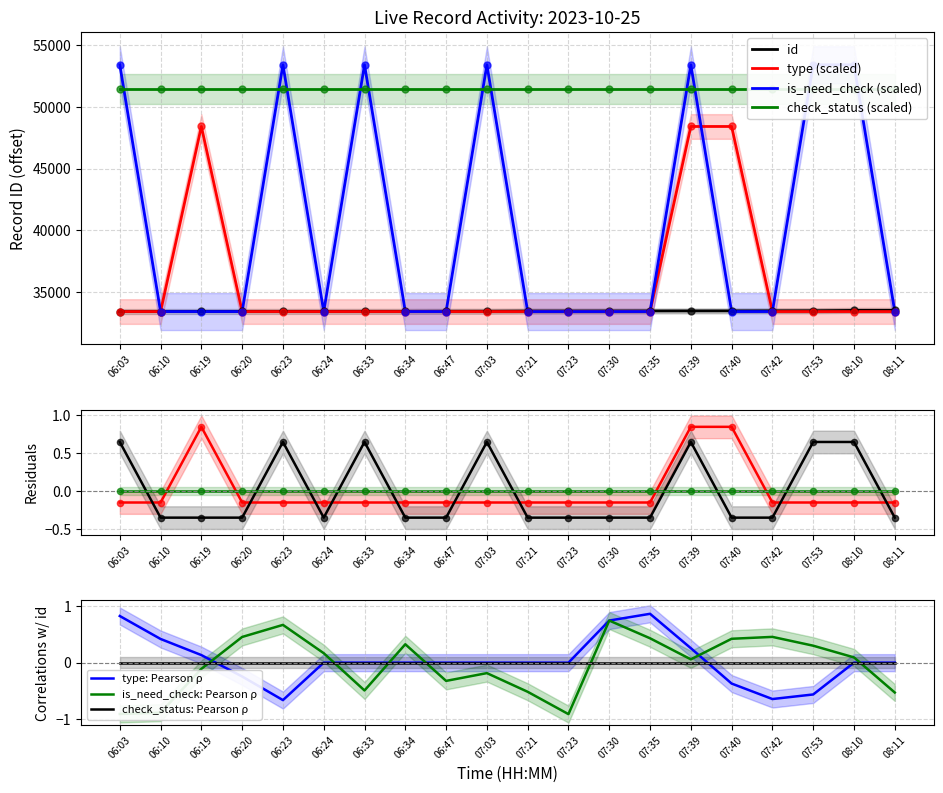

Which series reaches the minimum Y coordinate?

id